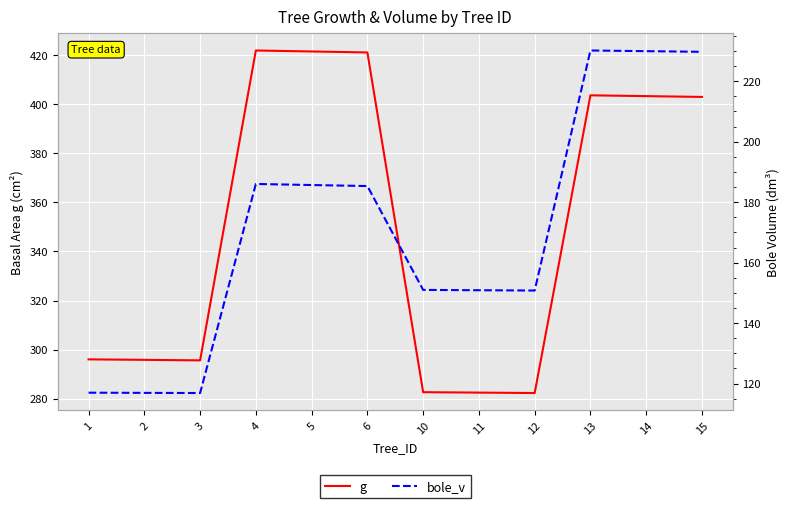

What are all the series names shown in the legend?

g, bole_v